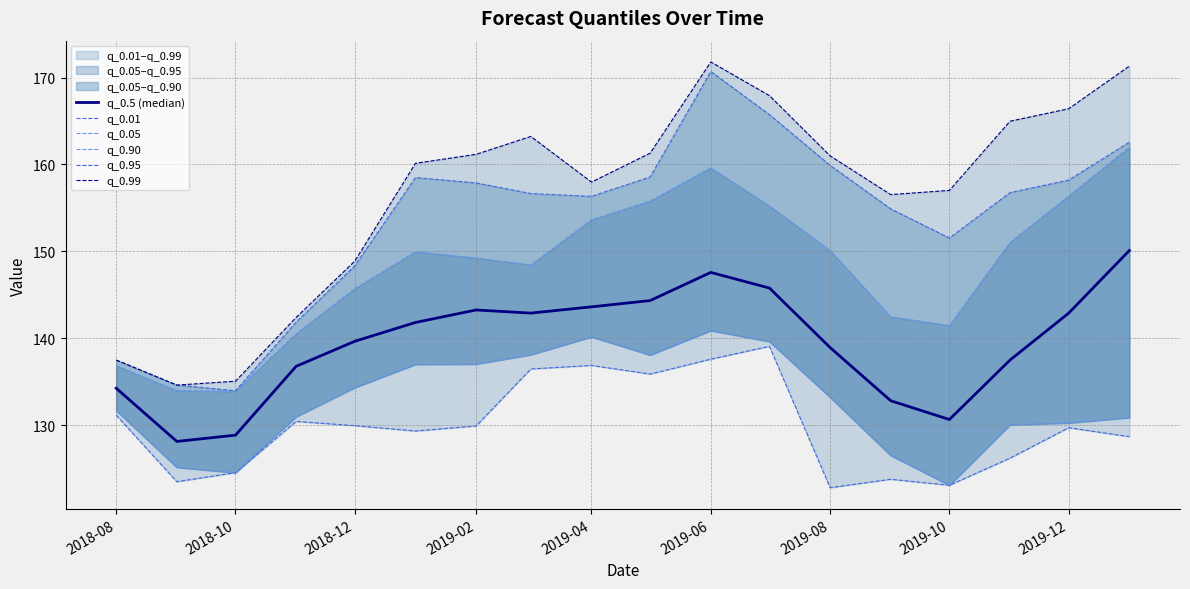

Is the value of q_0.90 at 17 greater than the value of q_0.99 at 2019-04?

Yes